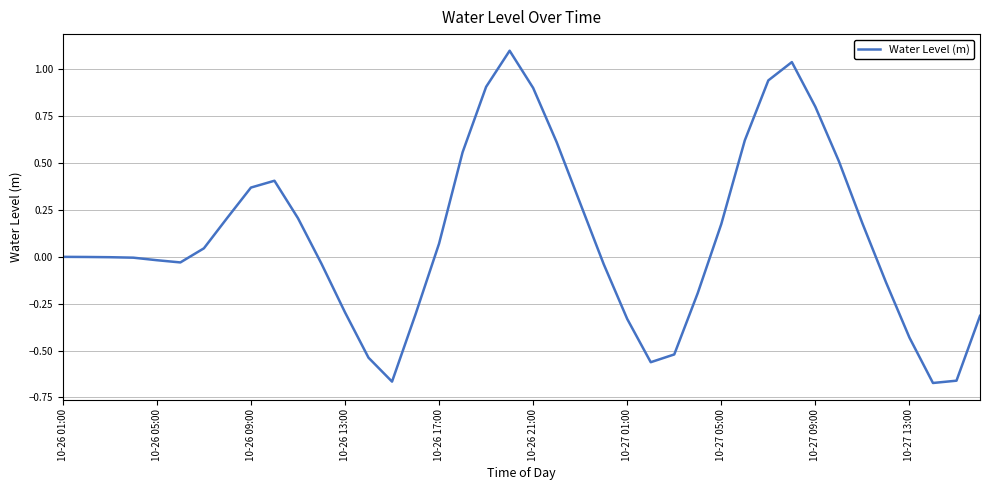

What is the greatest value displayed?

1.1